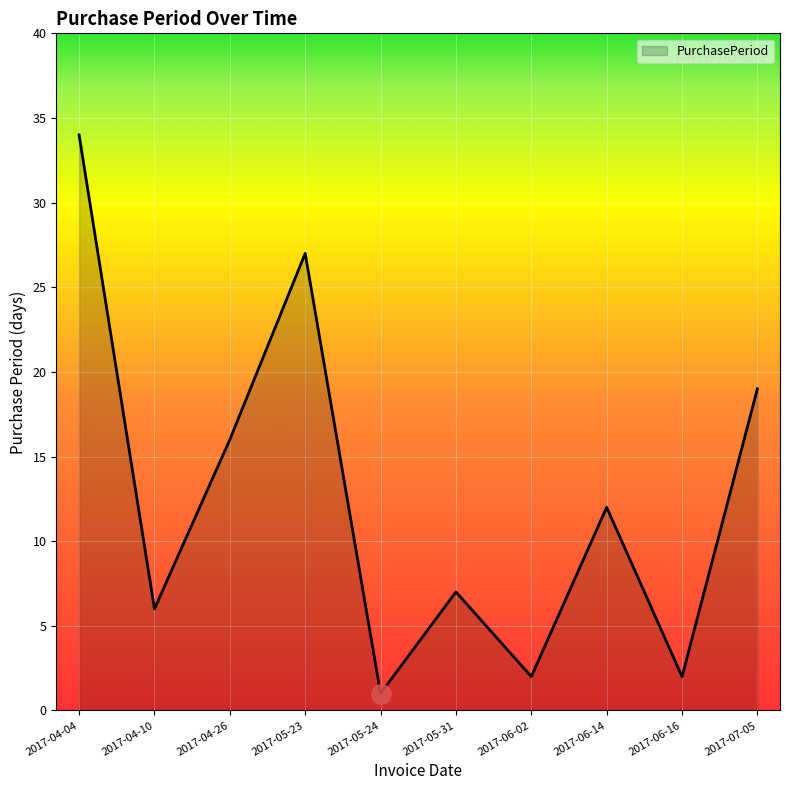

Count the number of categories in the chart.

10